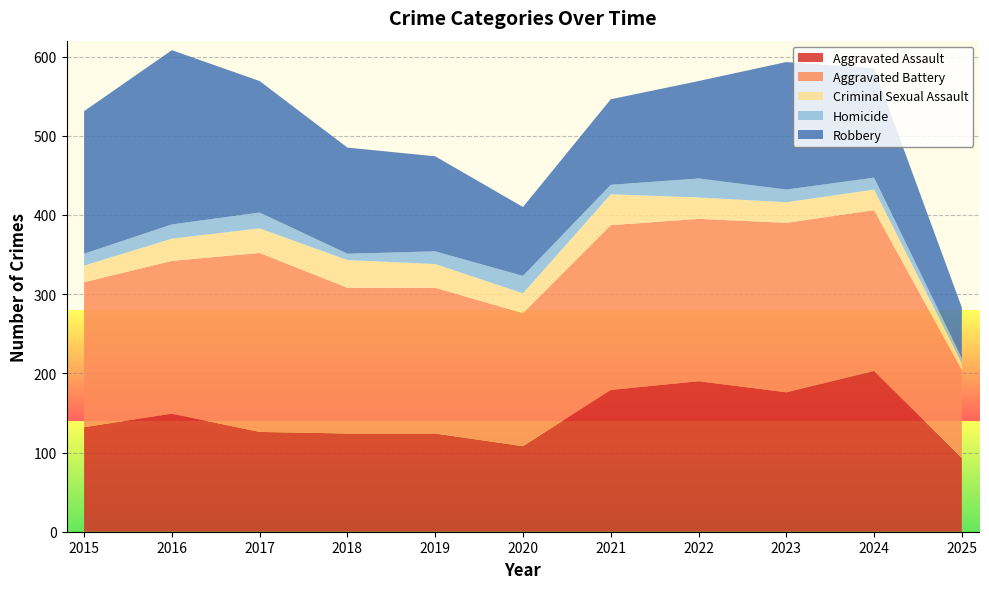

Reading left to right, what are all the values shown in this chart?

Aggravated Assault: 132	149	126	124	124	108	179	190	176	203	93
Aggravated Battery: 183	193	226	184	184	168	208	205	214	203	111
Criminal Sexual Assault: 21	28	31	35	30	25	39	27	26	26	9
Homicide: 15	18	20	8	16	22	12	24	16	15	6
Robbery: 180	220	166	134	120	87	108	123	161	138	64